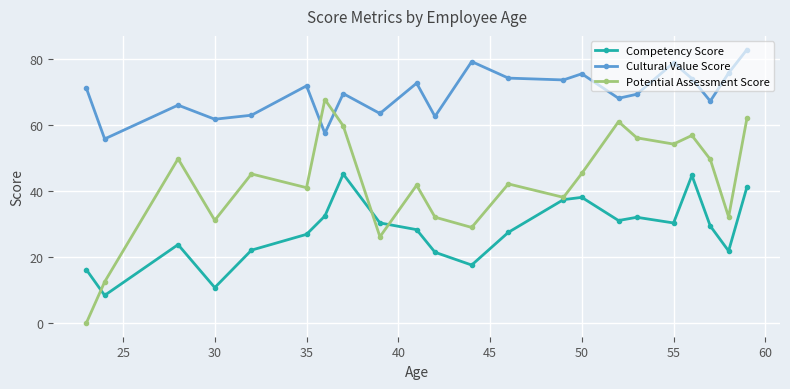

True or false: Cultural Value Score and Competency Score cross at least once.

False